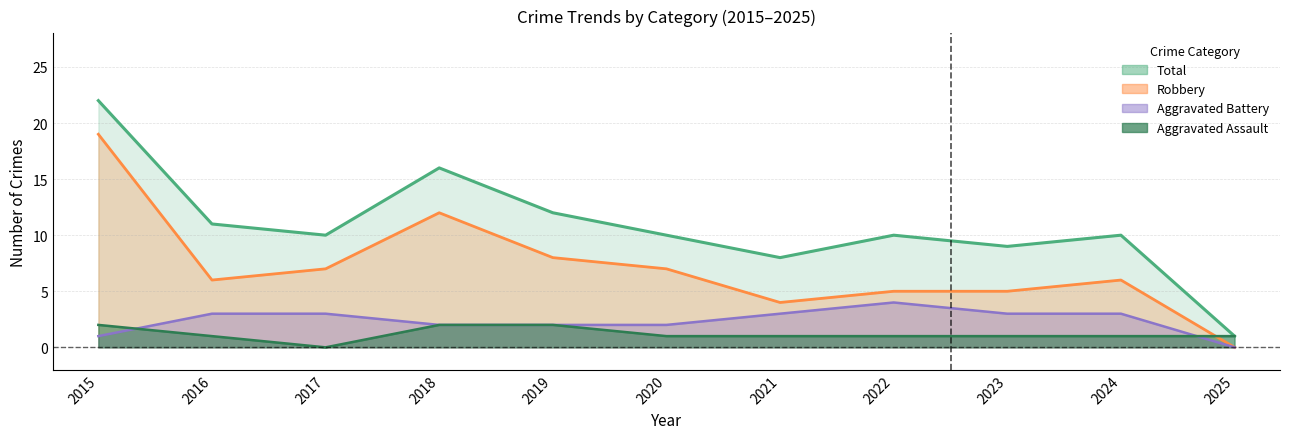

List the series in order of their peak value, lowest first.

Aggravated Assault, Aggravated Battery, Robbery, Total